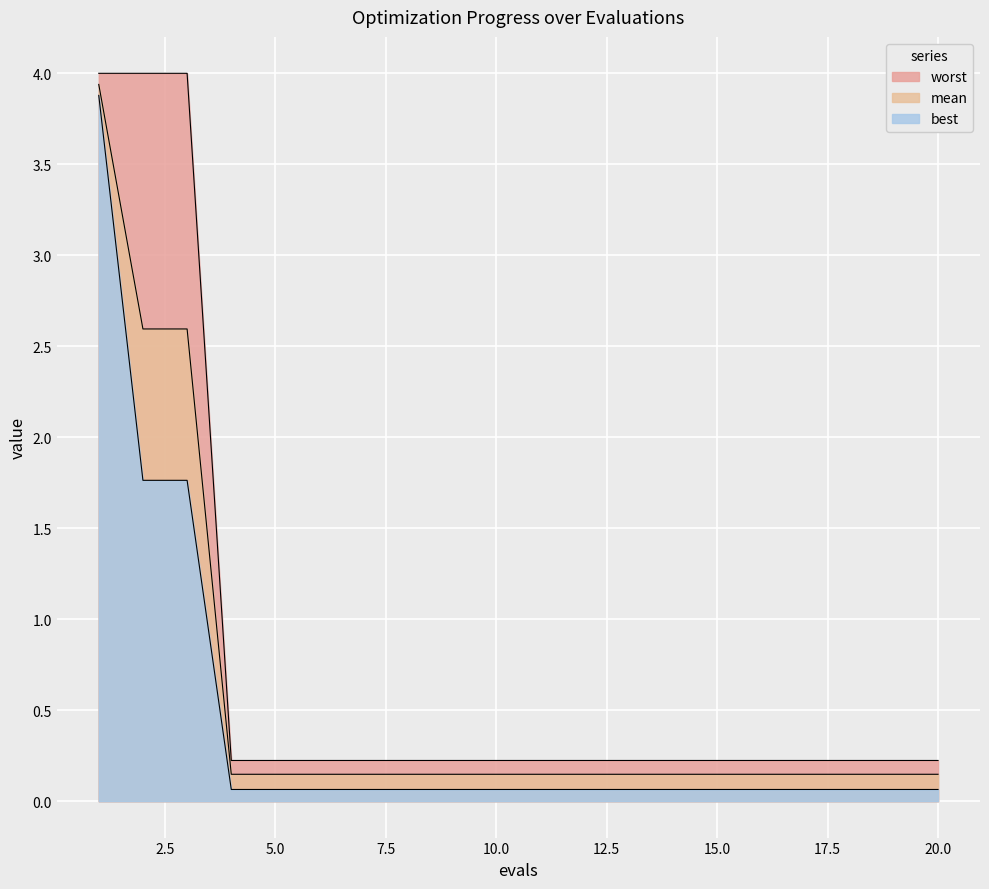

At 10, list the series in order from smallest to largest.

best, mean, worst